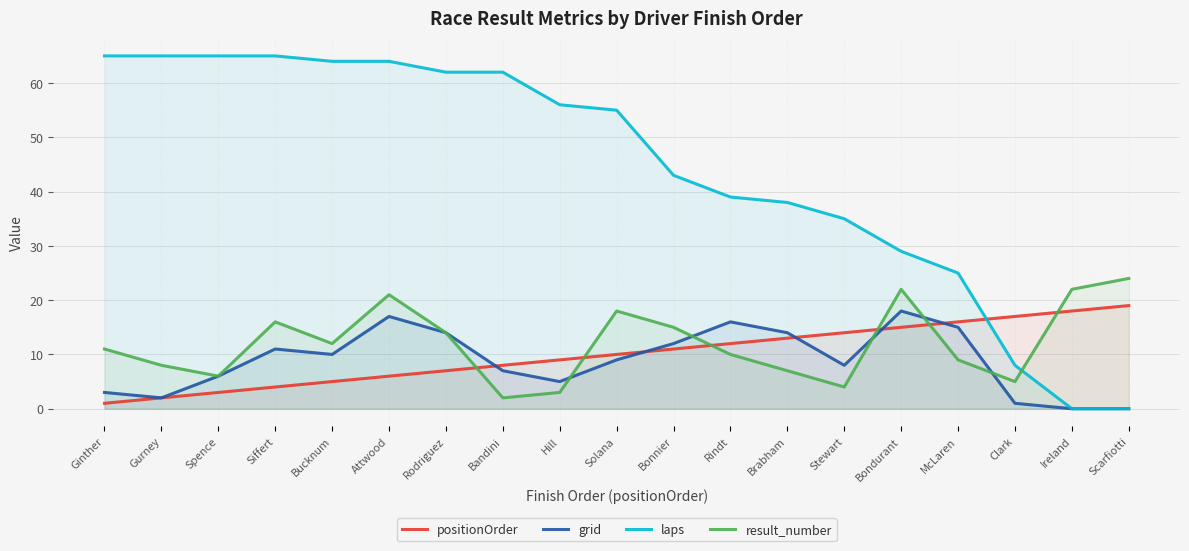

Where do positionOrder and laps first cross each other?

McLaren and Clark